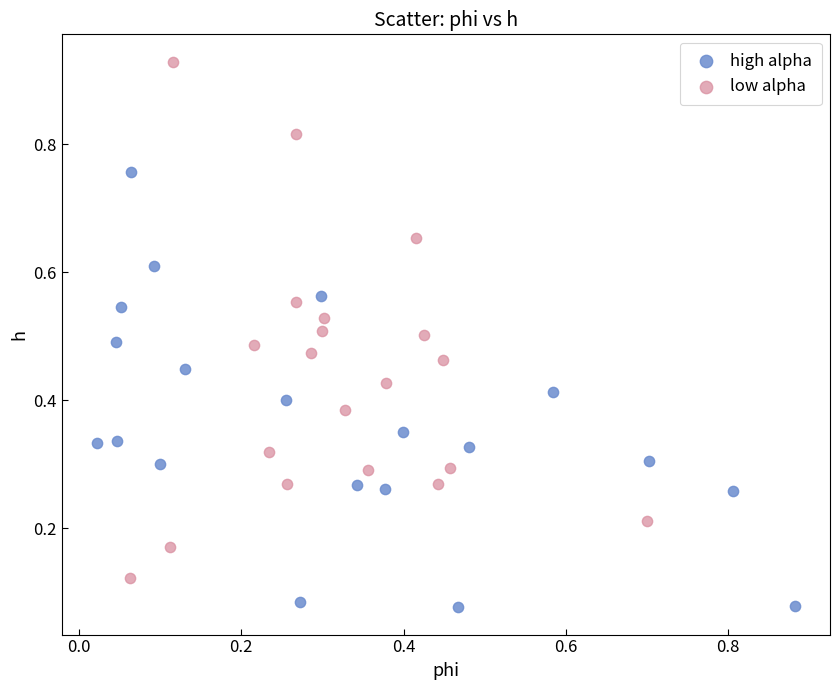

What are all the series names shown in the legend?

high alpha, low alpha